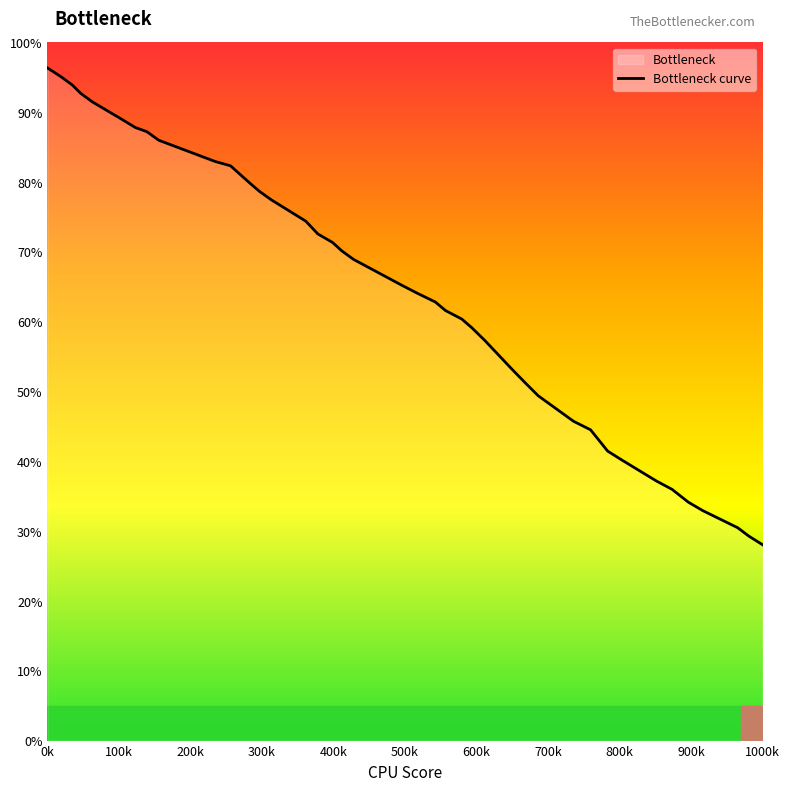

What is the greatest value displayed?

96.3